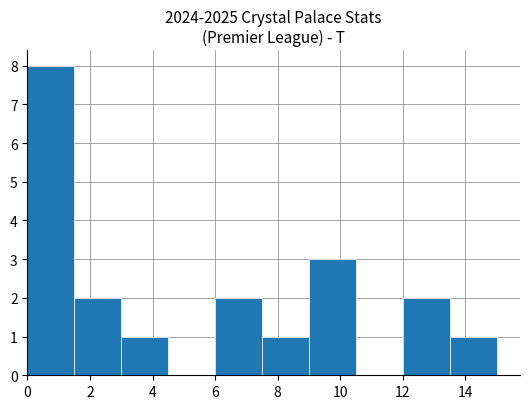

Reading left to right, transcribe this chart: for each bar, give the range it covers on the x-axis and its height. Neither the bar edges nor the heights are printed on the chart, so give them approximately, as read against the axes.

0.0 to 1.5: 8
1.5 to 3.0: 2
3.0 to 4.5: 1
4.5 to 6.0: 0
6.0 to 7.5: 2
7.5 to 9.0: 1
9.0 to 10.5: 3
10.5 to 12.0: 0
12.0 to 13.5: 2
13.5 to 15.0: 1